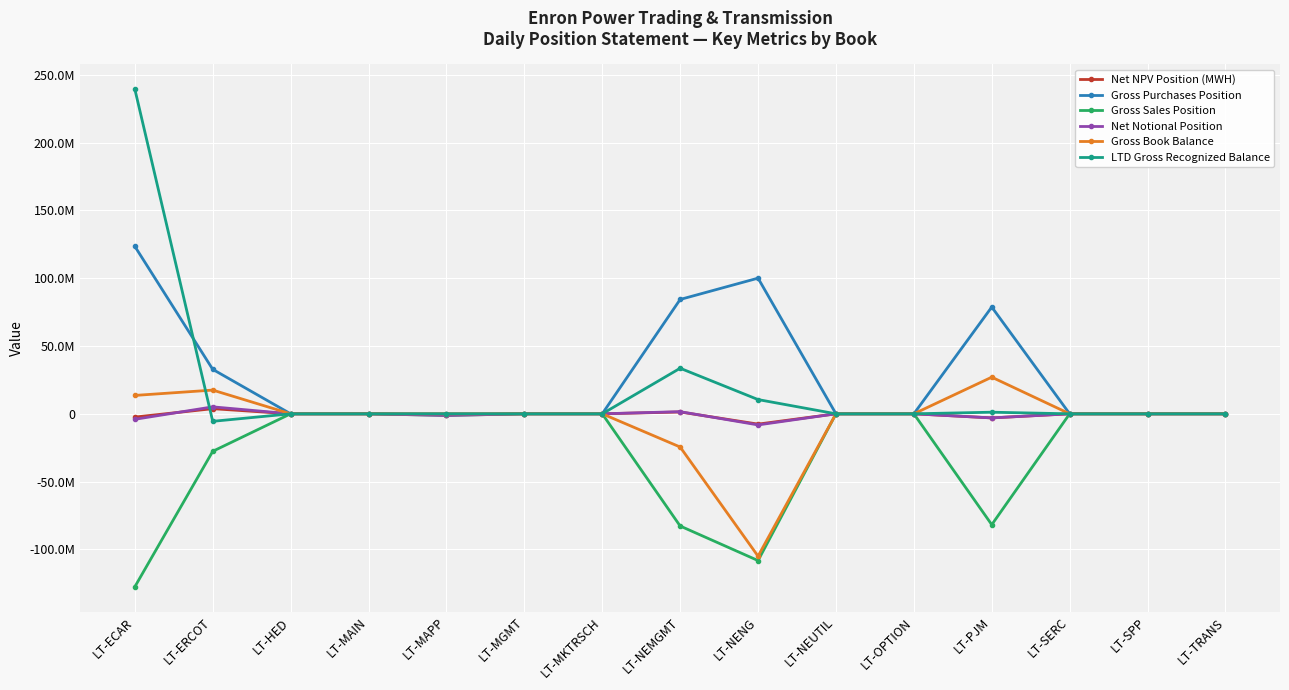

What is the maximum value for LTD Gross Recognized Balance?

239428466.0